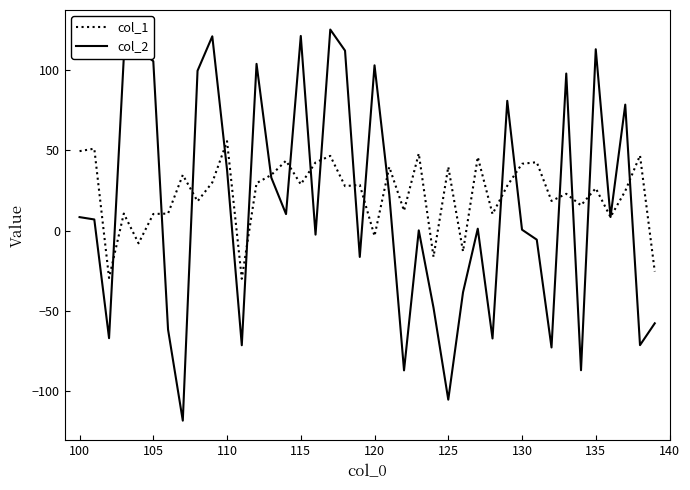

What are all the series names shown in the legend?

col_1, col_2